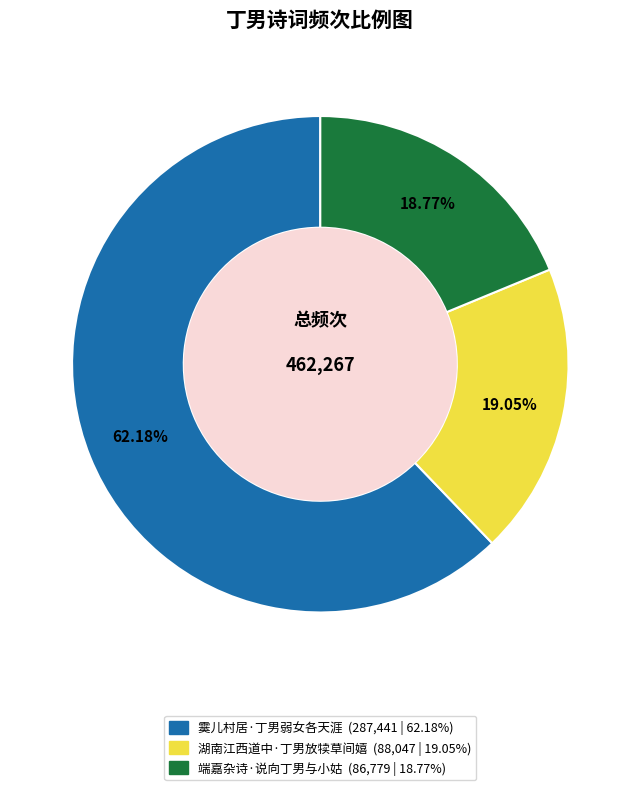

How many slices are in this pie chart?

3